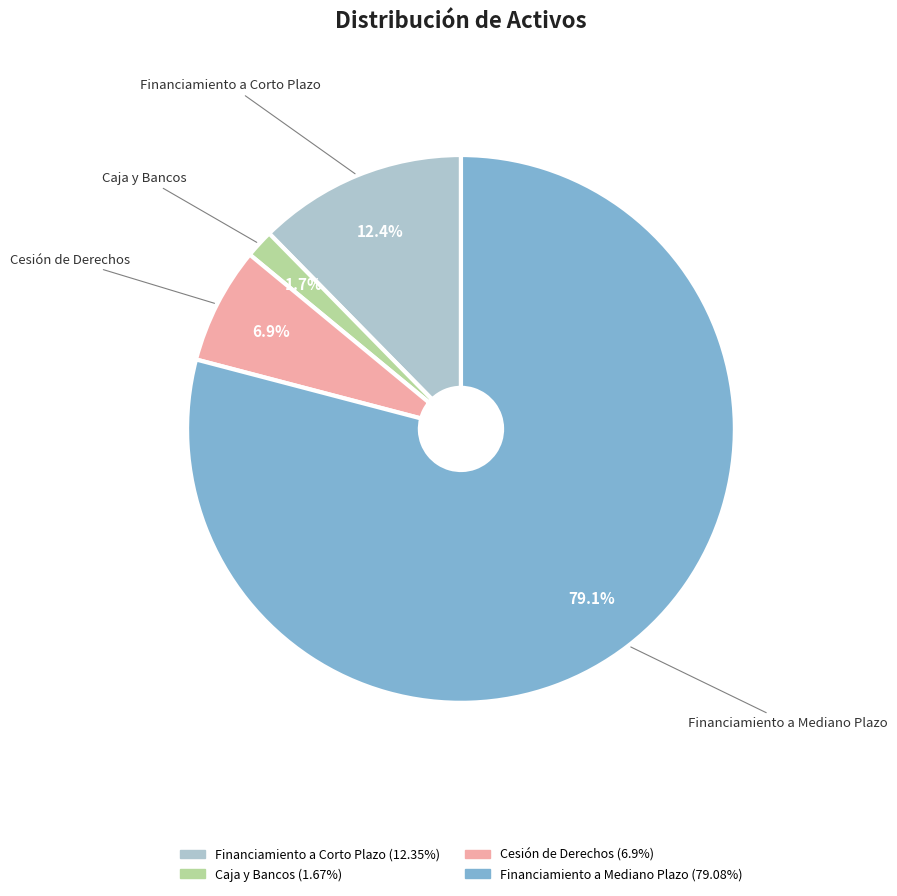

Which slice is the largest?

Financiamiento a Mediano Plazo